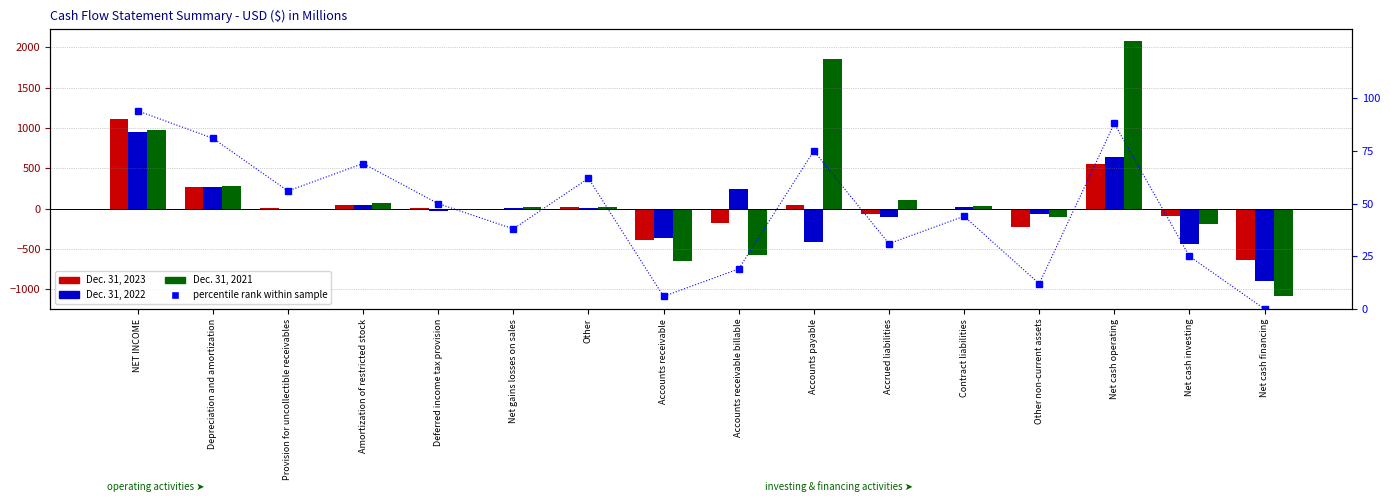

The Dec. 31, 2023 series shows -957.7 at Net cash financing. True or false?

False